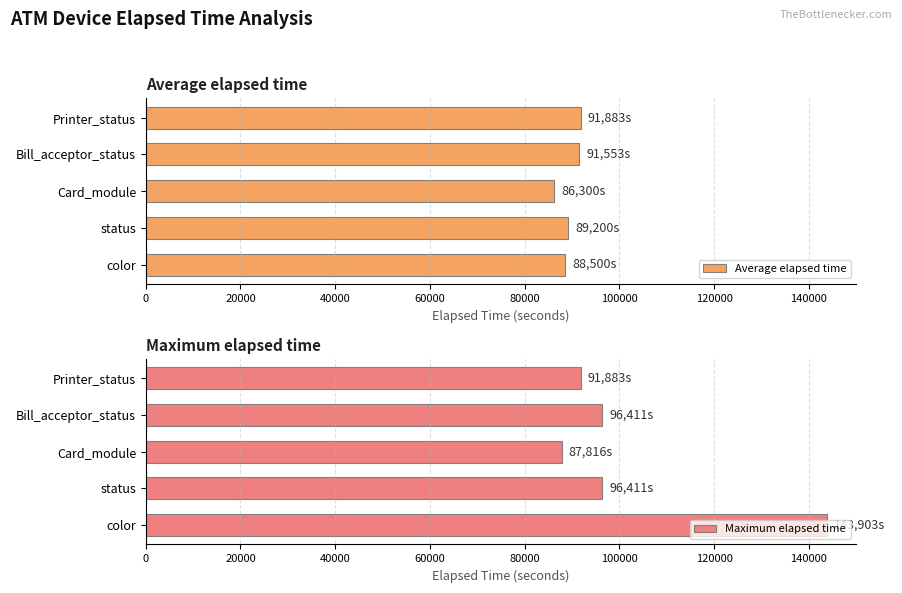

How many bars are there in total?

10